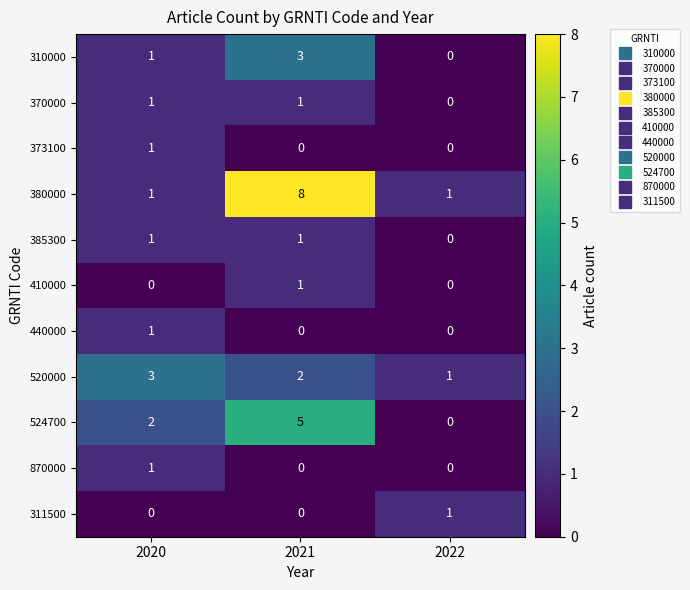

Count the 410000 values in the range 0 to 1.

3